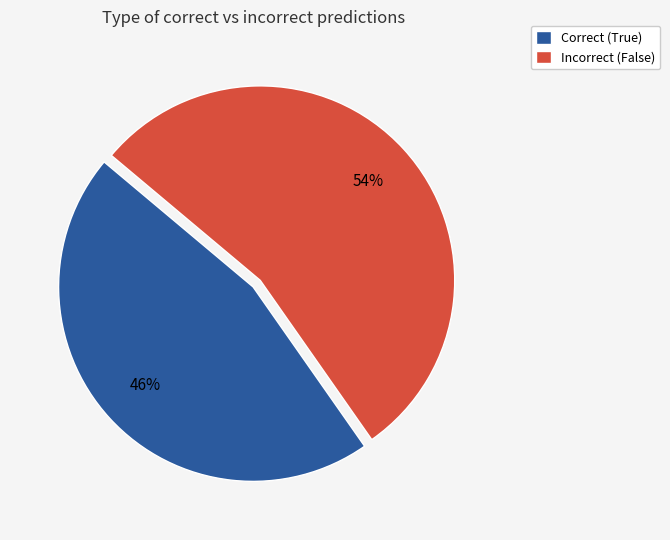

To the nearest percent, what is the difference between the largest and smallest slice percentages?

8%